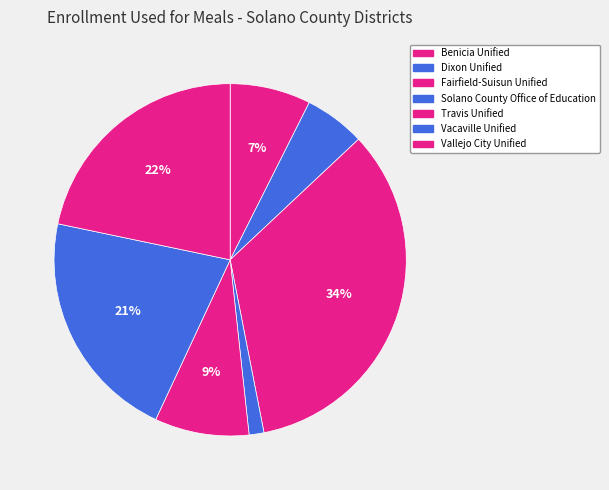

Does any single category account for the majority?

No